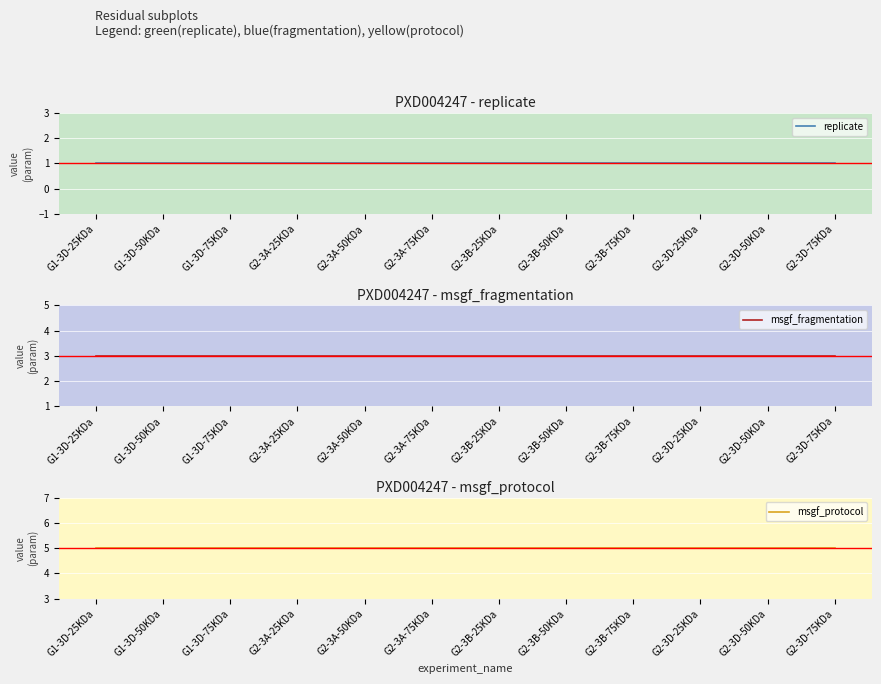

Is the value of msgf_protocol at G1-3D-25KDa greater than the value of msgf_fragmentation at G2-3A-75KDa?

Yes